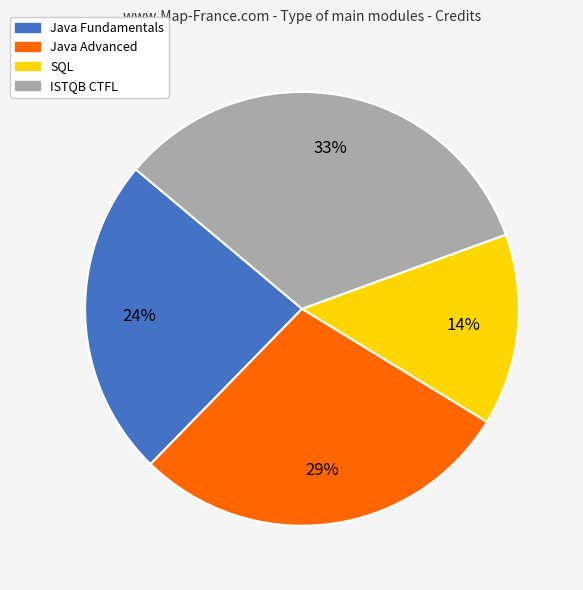

Which category has the smallest portion of the pie?

SQL